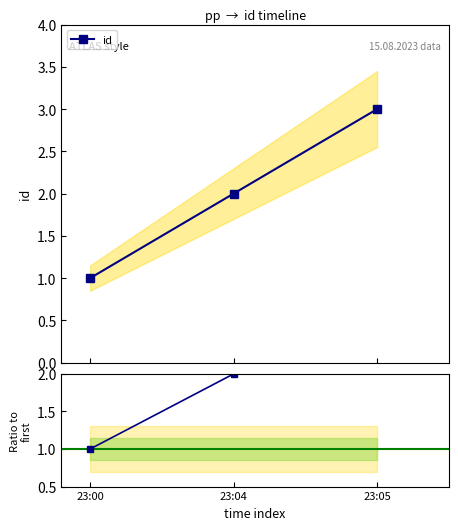

What is the sum of the ratio values at 23:05 and 23:00?

4